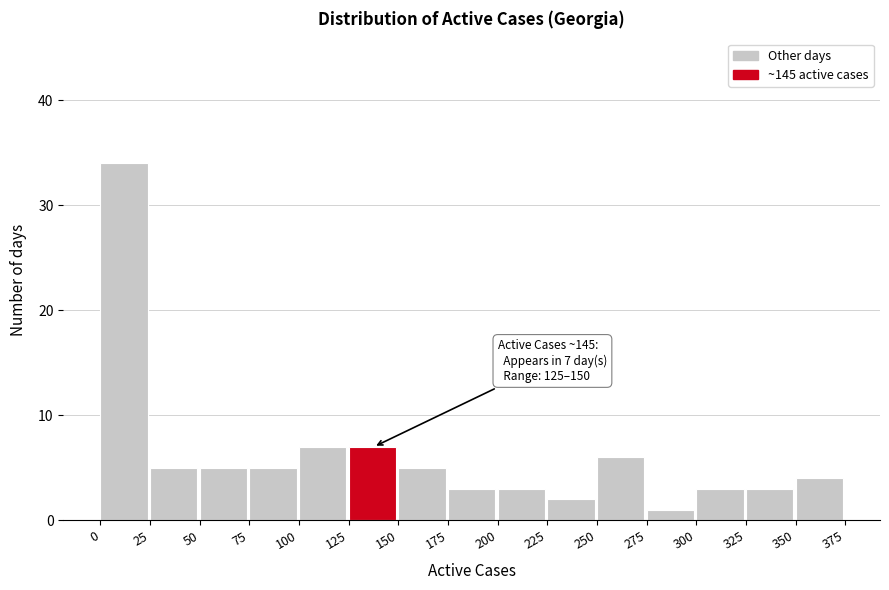

Over which range of the x-axis is the bar tallest?

0 to 25